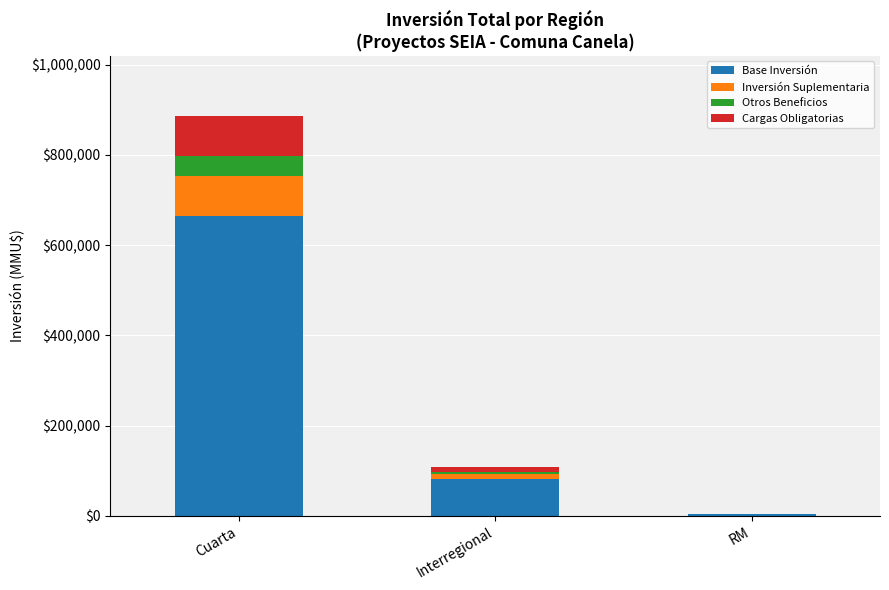

Are the bars grouped side by side (vs. stacked)?

No